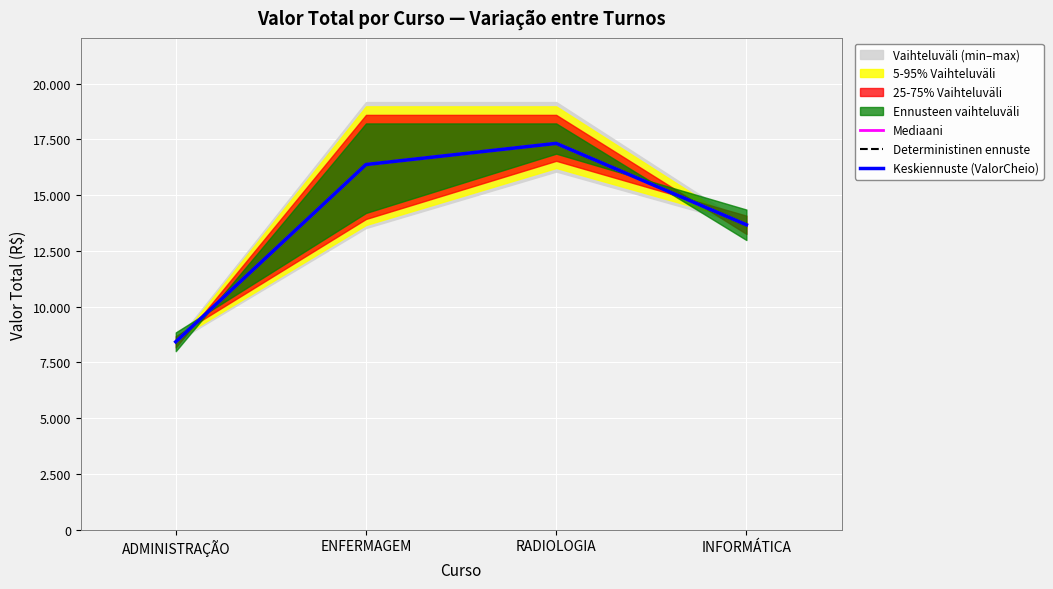

What is the label of the 3rd point from the right?

ENFERMAGEM